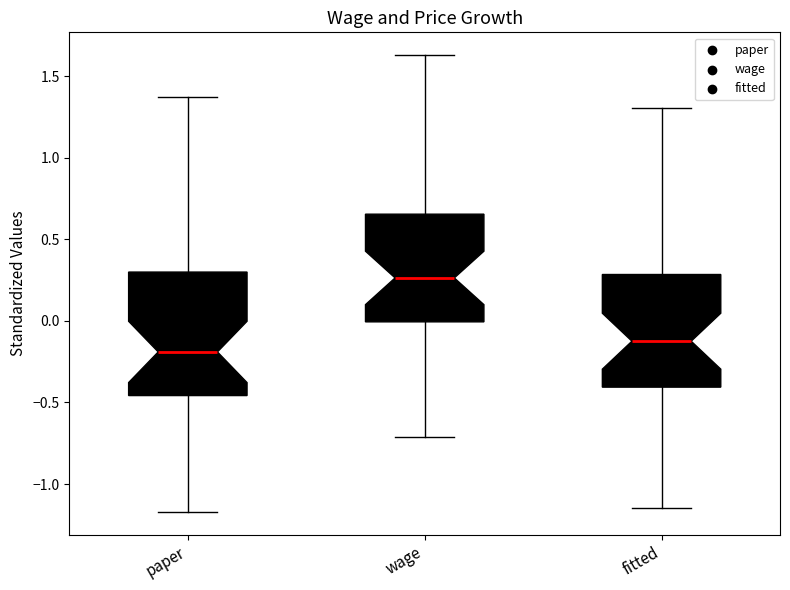

Reading left to right, read every box against the y-axis: the position of its median line, the range the box covers, and the ends of its whiskers. The values are not printed on the chart, so give them approximately, as read against the axis.

paper: median -0.20, box -0.45 to 0.30, whiskers -1.15 to 1.35
wage: median 0.25, box 0.00 to 0.65, whiskers -0.70 to 1.65
fitted: median -0.10, box -0.40 to 0.30, whiskers -1.15 to 1.30